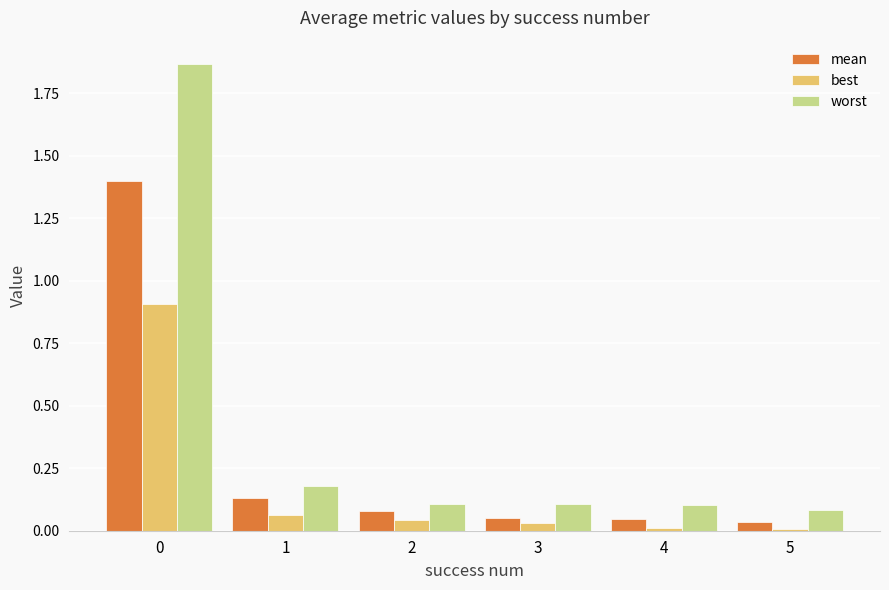

Between 0 and 5, which series saw the biggest shift?

worst